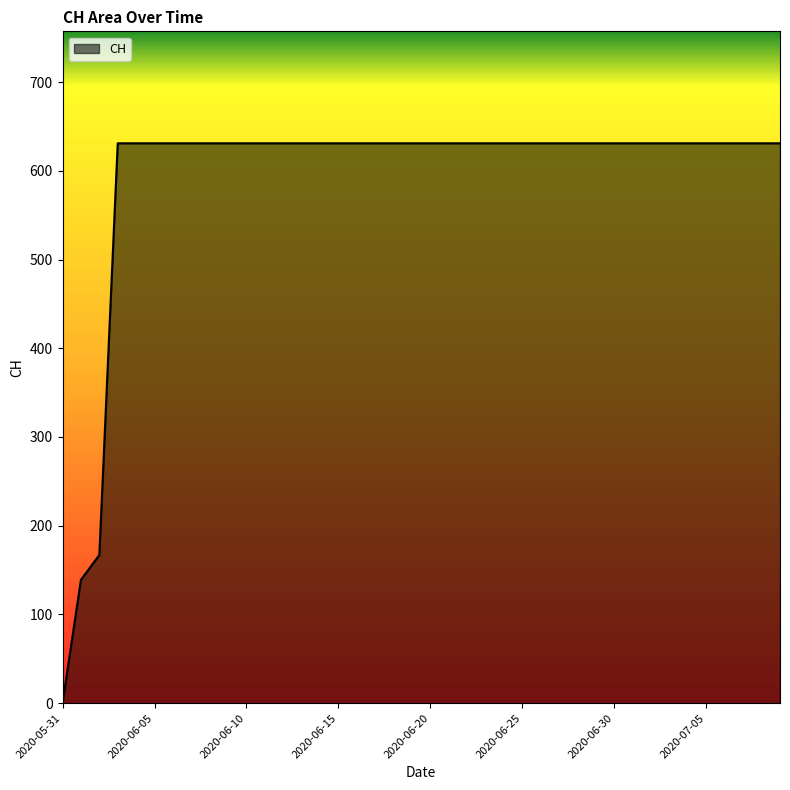

Does the chart have visible grid lines?

No